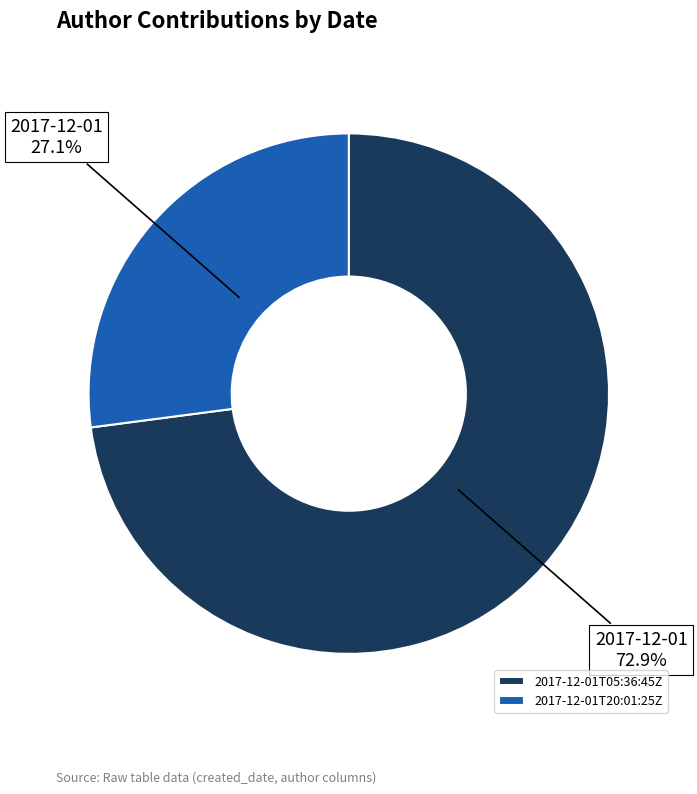

Which slice is the largest?

2017-12-01T05:36:45Z